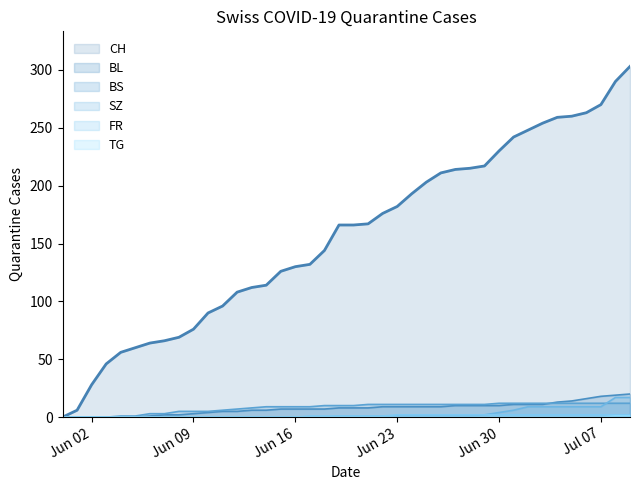

Which series has the largest range (max minus min)?

CH